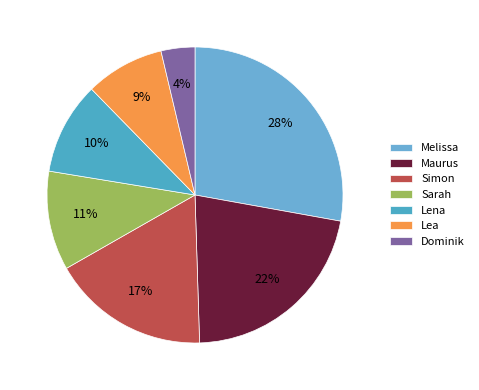

To the nearest percent, what portion does Lea represent?

9%